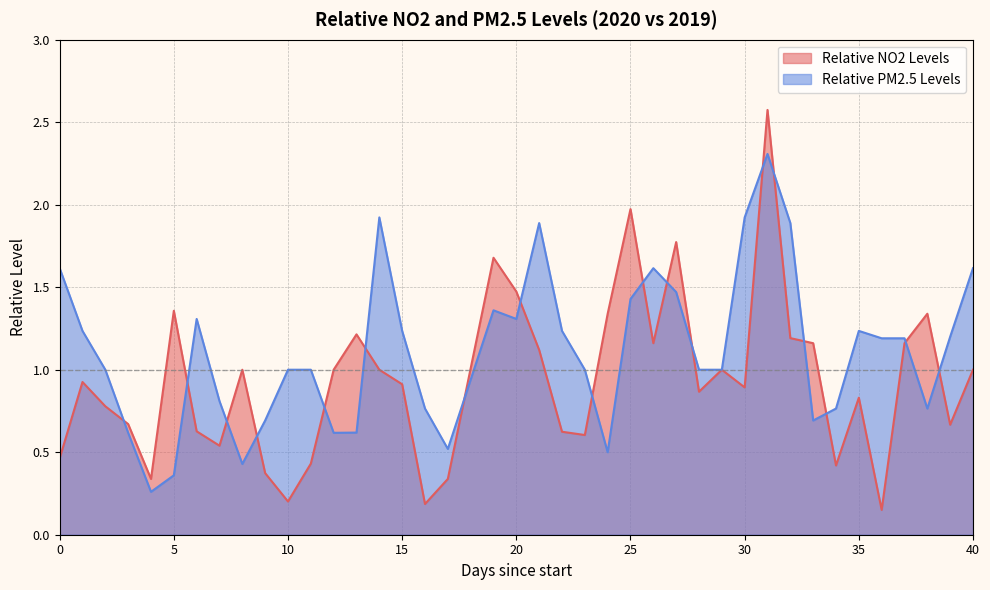

Rank the series by their average value, from highest to lowest.

Relative PM2.5 Levels, Relative NO2 Levels